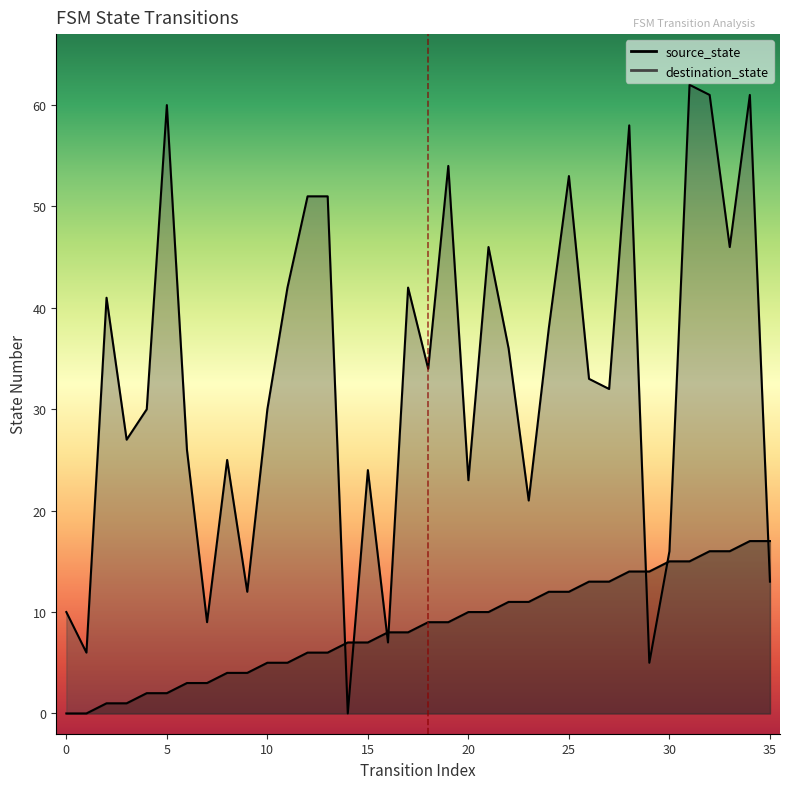

What is the total value across all series at 26?

46